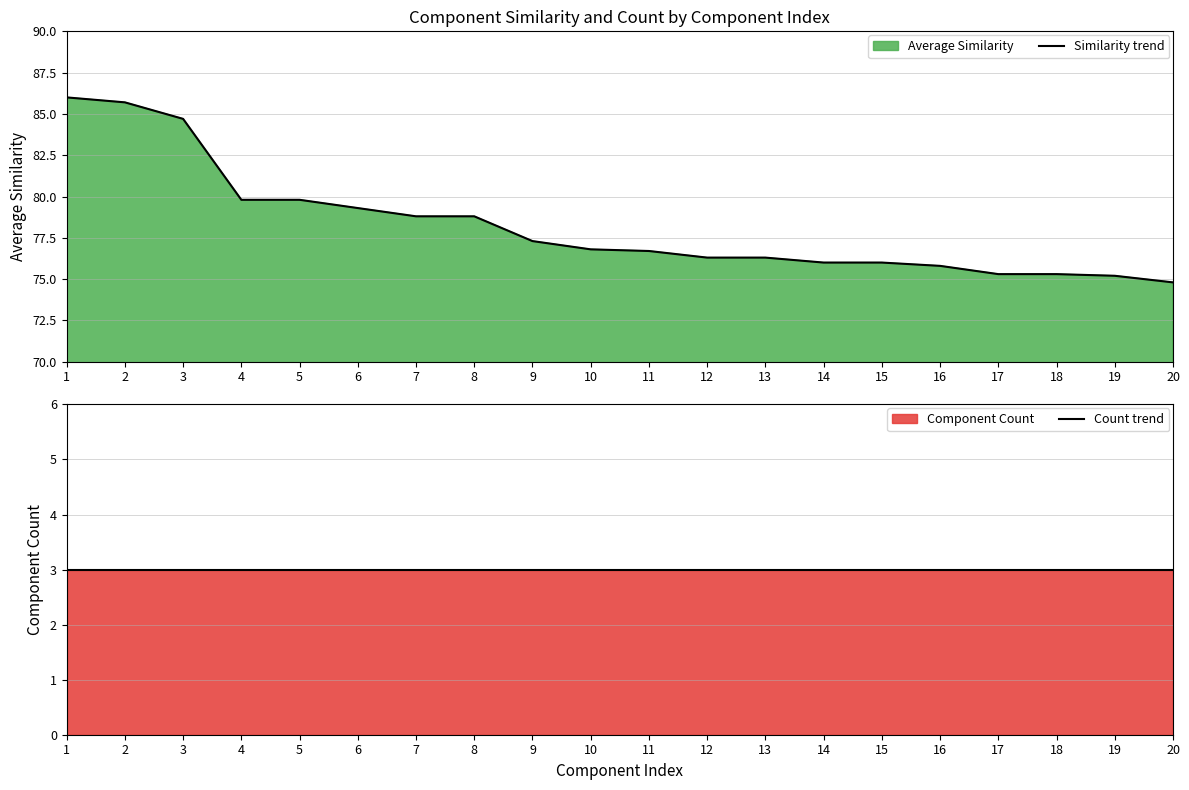

Reading left to right, what are all the values shown in this chart?

Similarity trend: 86.0	85.7	84.7	79.8	79.8	79.3	78.8	78.8	77.3	76.8	76.7	76.3	76.3	76.0	76.0	75.8	75.3	75.3	75.2	74.8
Count trend: 3.0	3.0	3.0	3.0	3.0	3.0	3.0	3.0	3.0	3.0	3.0	3.0	3.0	3.0	3.0	3.0	3.0	3.0	3.0	3.0